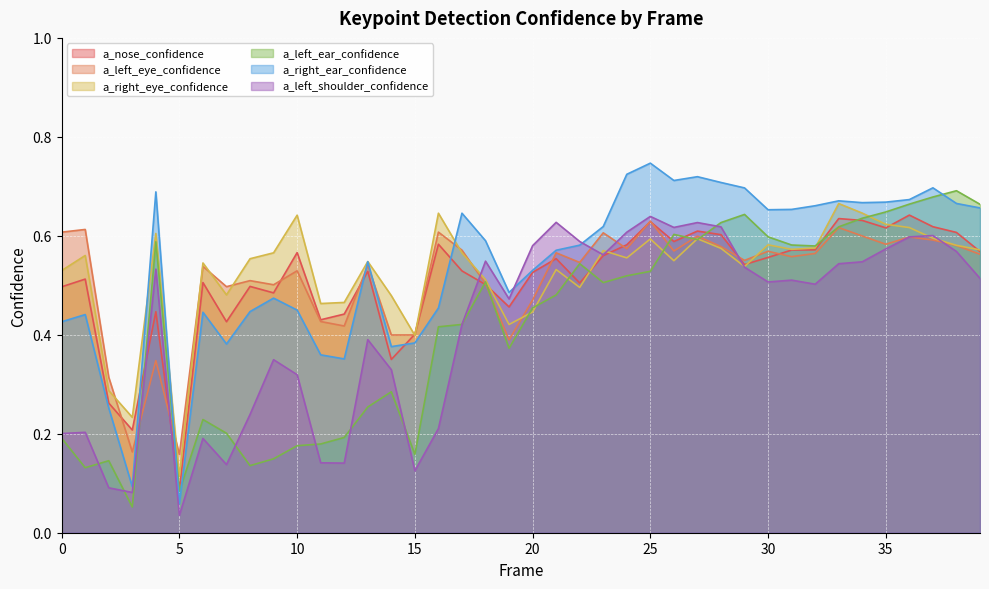

In a_right_eye_confidence, how many points are lower than both neighbors (excluding endpoints)?

11